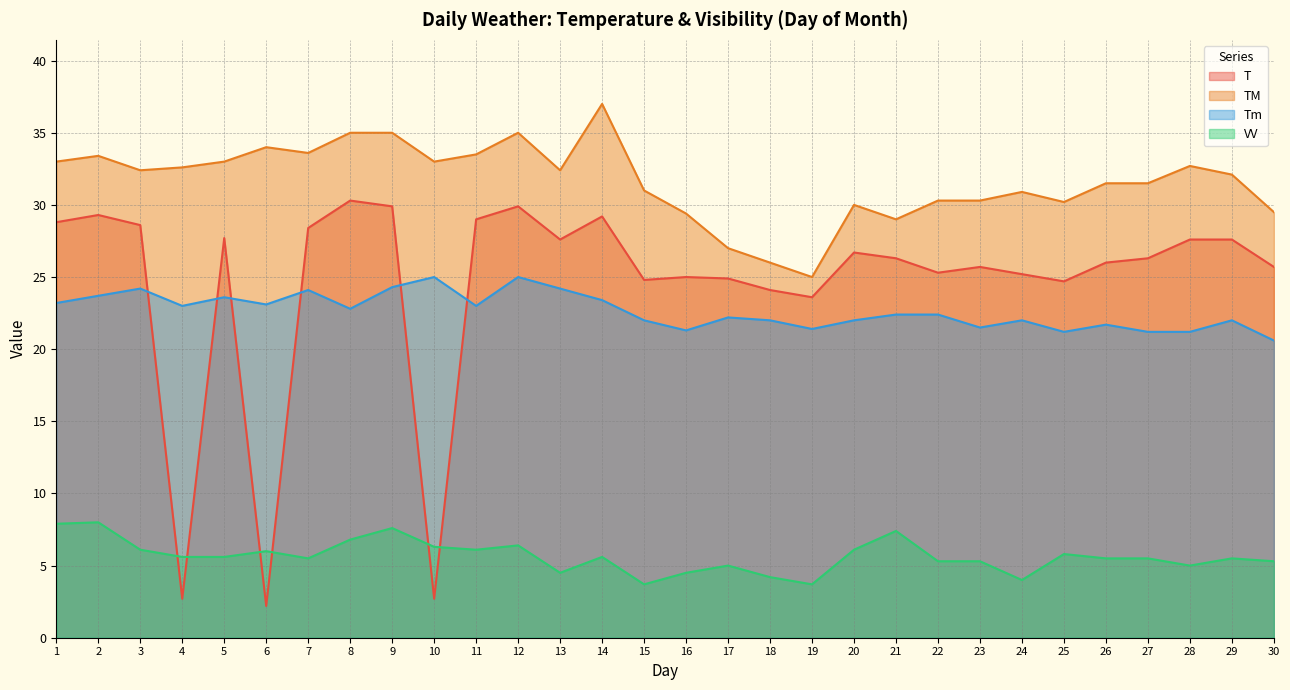

True or false: Tm and TM cross at least once.

False